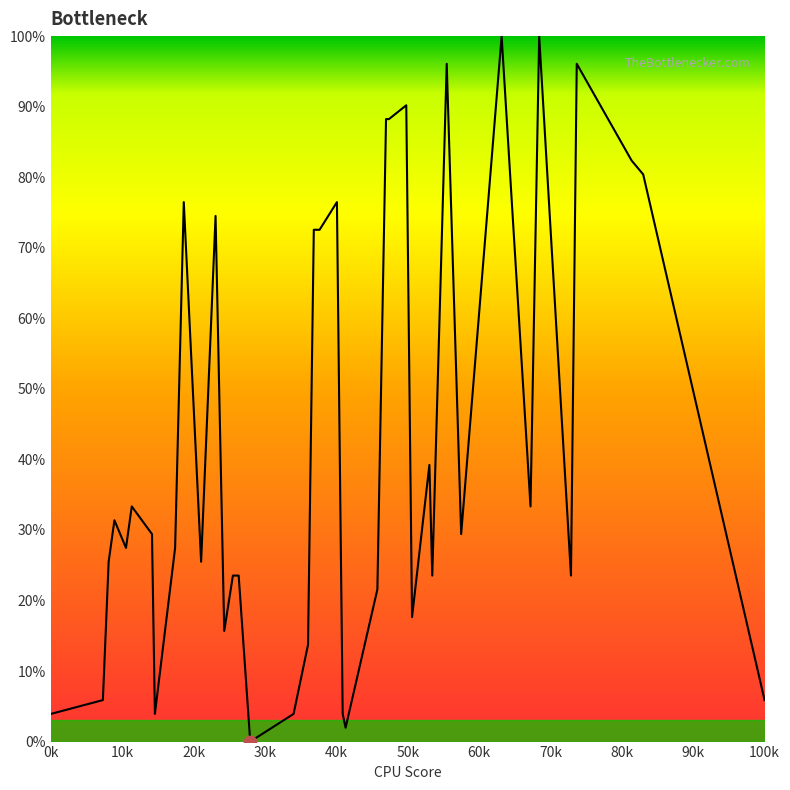

What is the maximum value shown in the chart?

100.0